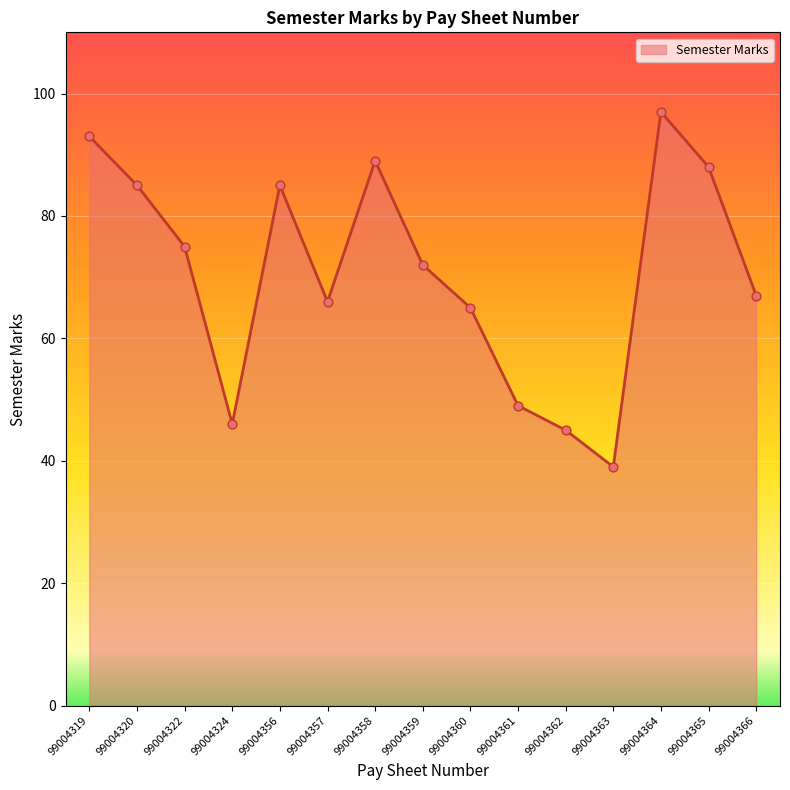

Approximately how many times larger is the value at 99004357 compared to 99004363?

1.7